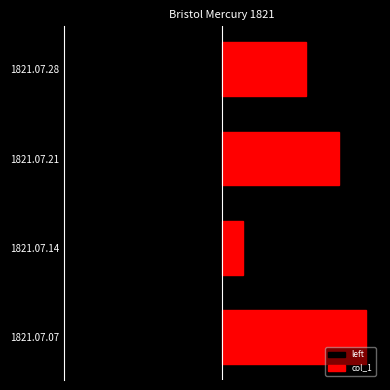

How many col_1 values are between 0 and 1?

4